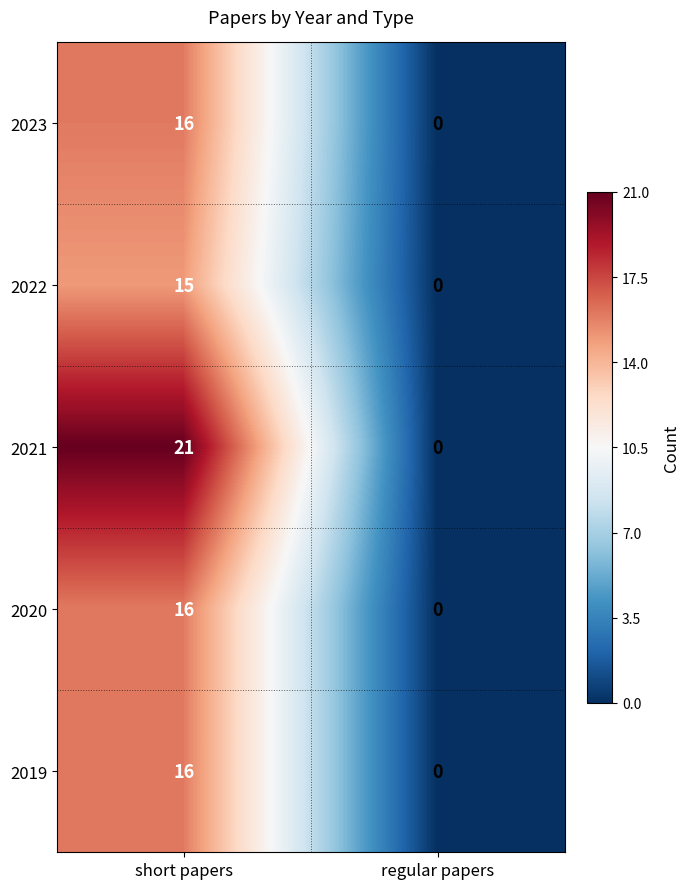

What is the total value across all series at short papers?

84